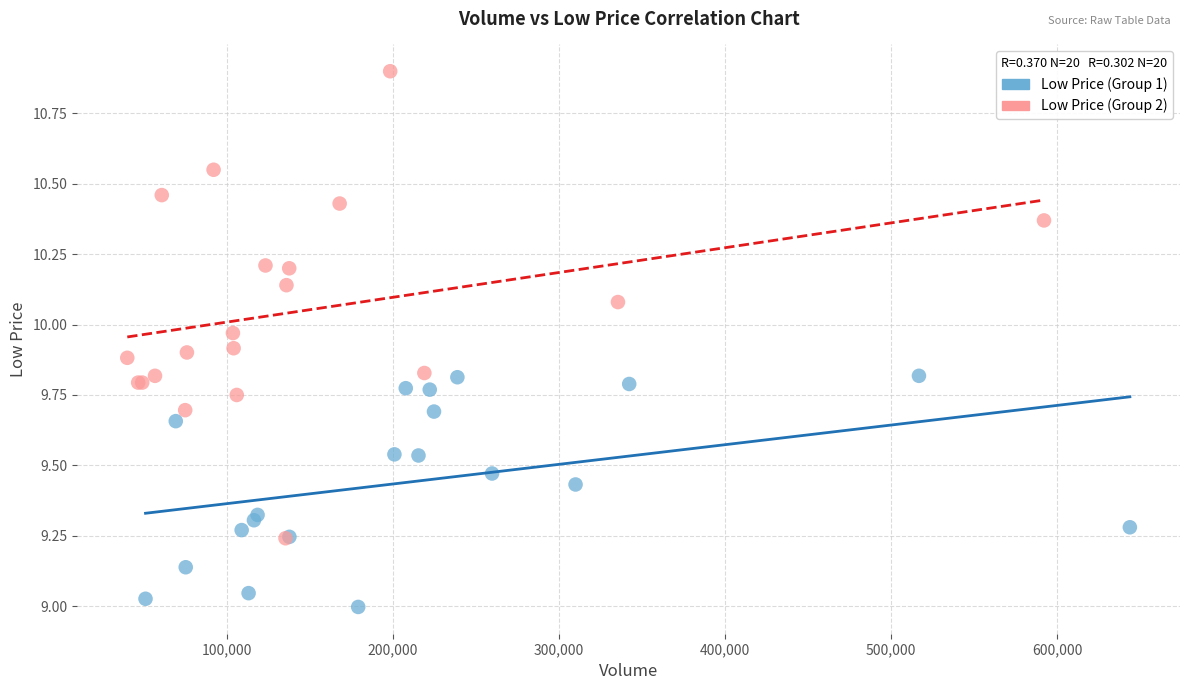

What are all the series names shown in the legend?

Low Price (Group 1), Low Price (Group 2)